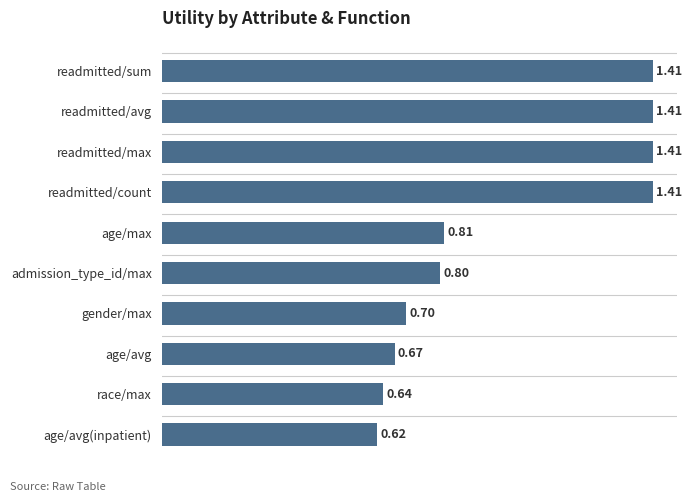

What is the change in value from readmitted/count to age/avg(inpatient)?

-0.8